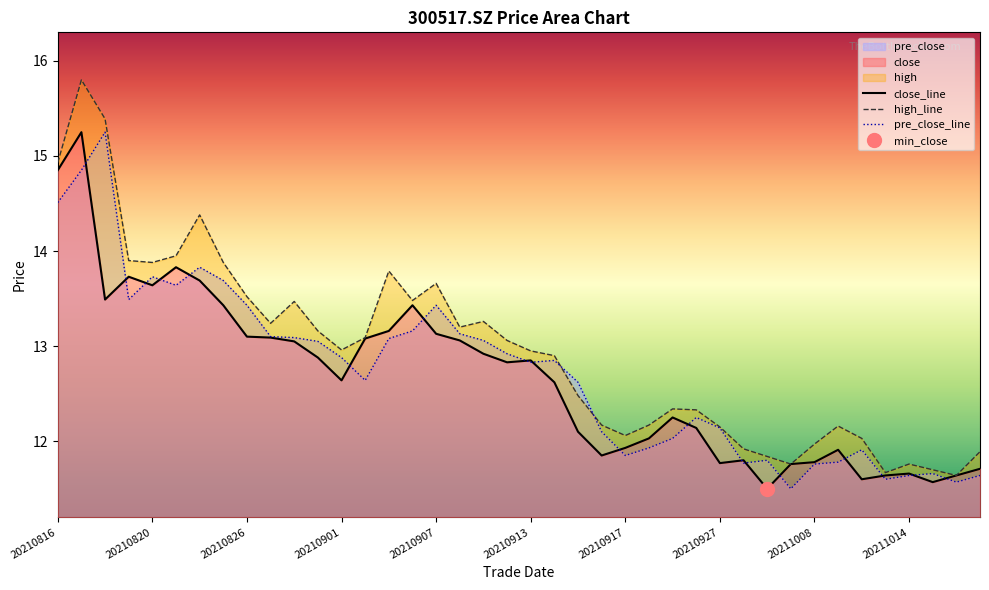

What is the value of the close point at the 17th from the left?

13.1